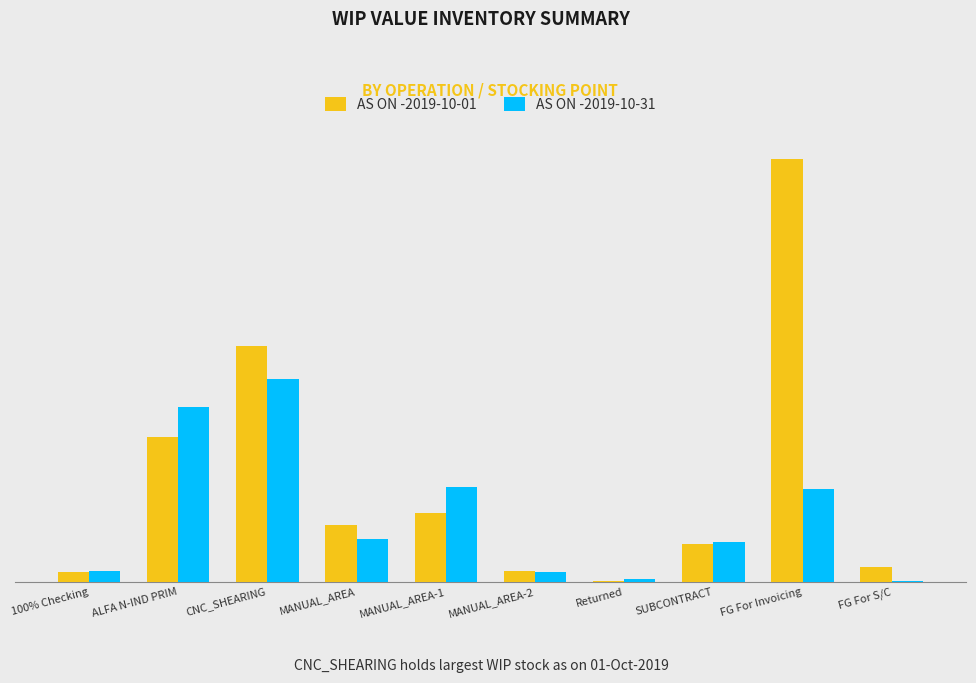

Rank the series by their average value, from highest to lowest.

AS ON -2019-10-01, AS ON -2019-10-31